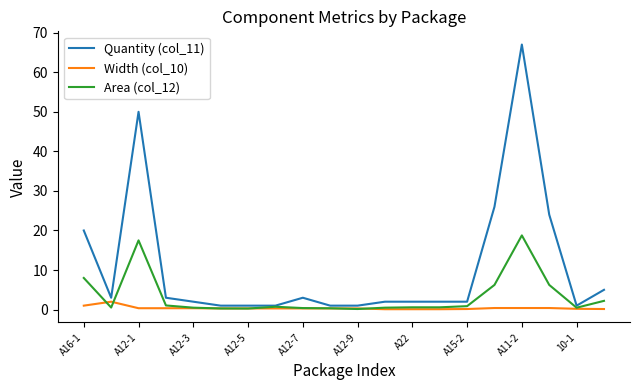

Which series has the largest range (max minus min)?

Quantity (col_11)